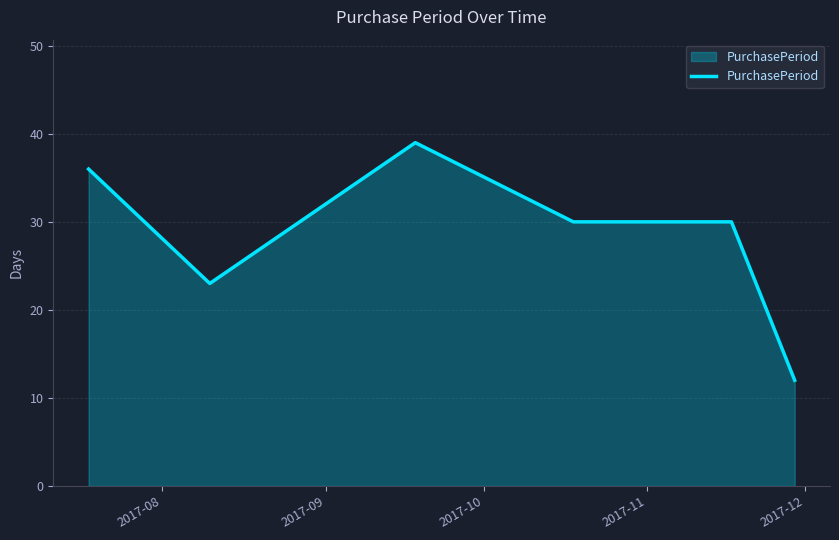

True or false: there are more than 2 points higher than both neighbors.

False